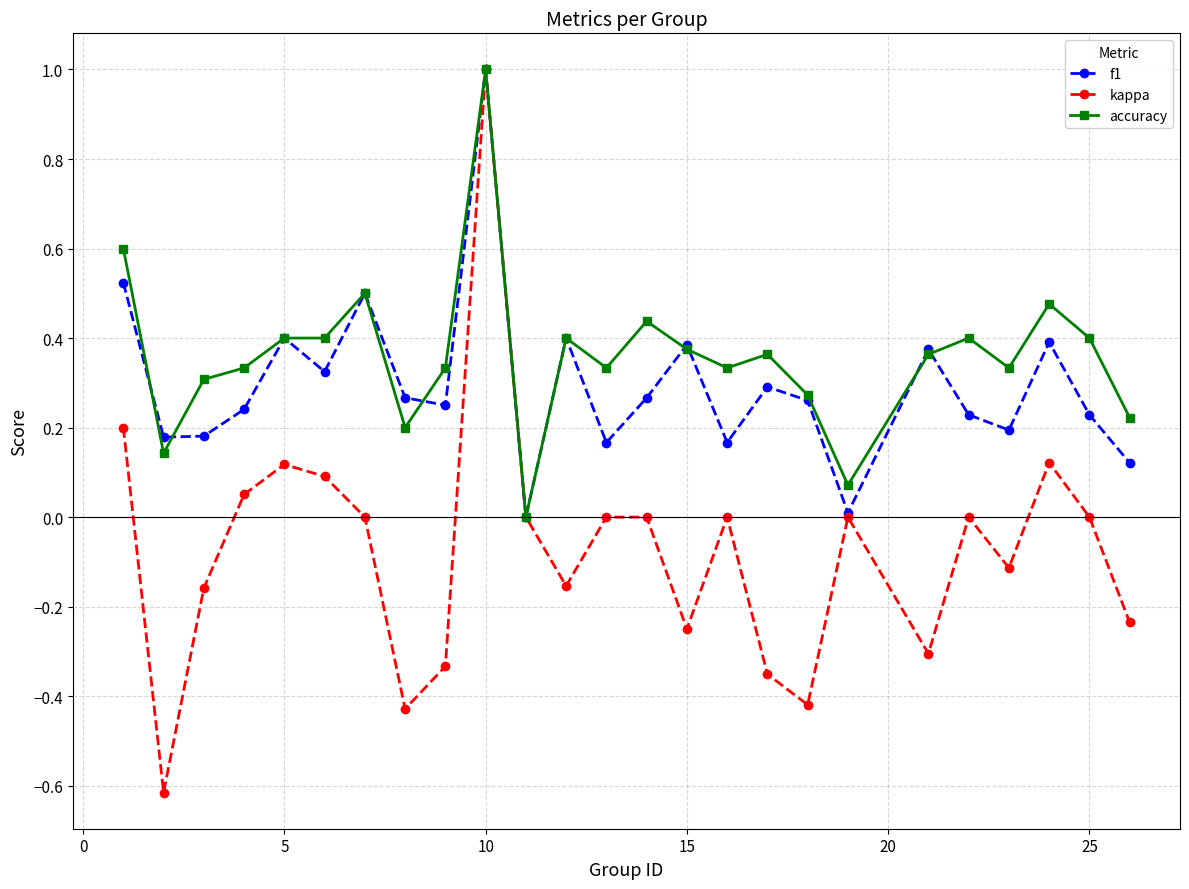

Which series has the widest spread of values?

kappa